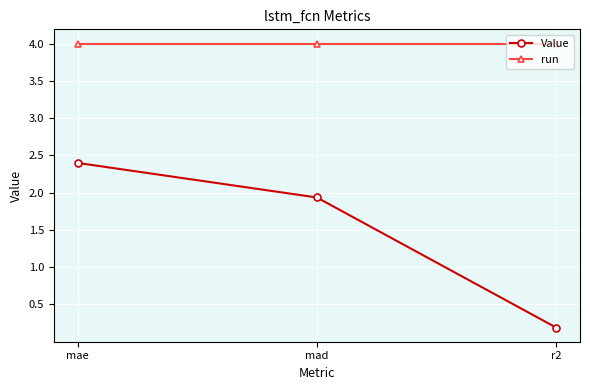

Which series changed the most between mad and r2?

Value